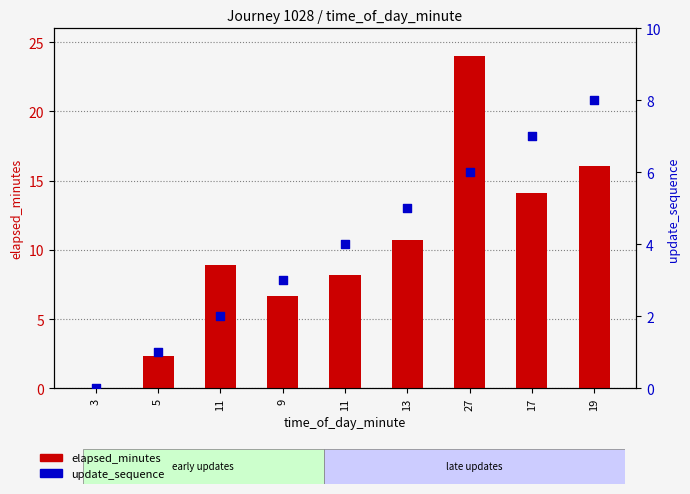

Is the value of update_sequence at 27 greater than the value of elapsed_minutes at 13?

No